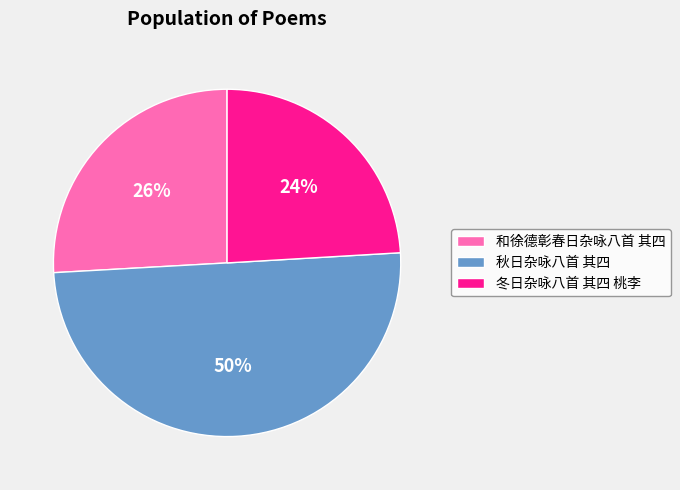

Rank the categories by value from lowest to highest.

冬日杂咏八首 其四 桃李, 和徐德彰春日杂咏八首 其四, 秋日杂咏八首 其四